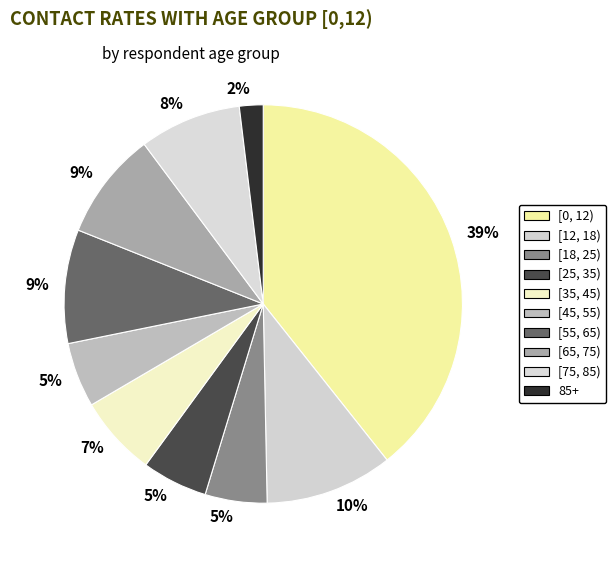

To the nearest percent, what is the difference between the [18, 25) and [12, 18) slice percentages?

5%